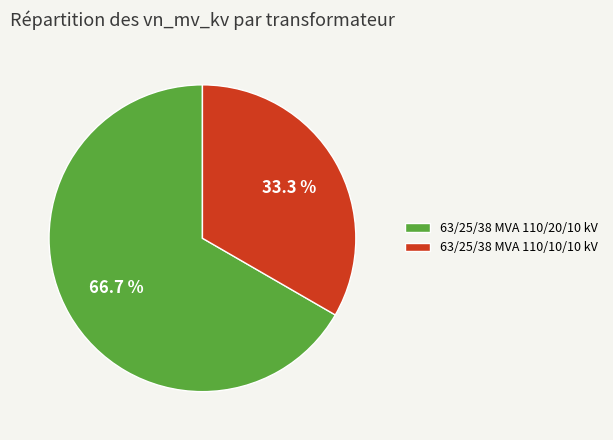

What portion of the pie excludes 63/25/38 MVA 110/10/10 kV?

66.7%